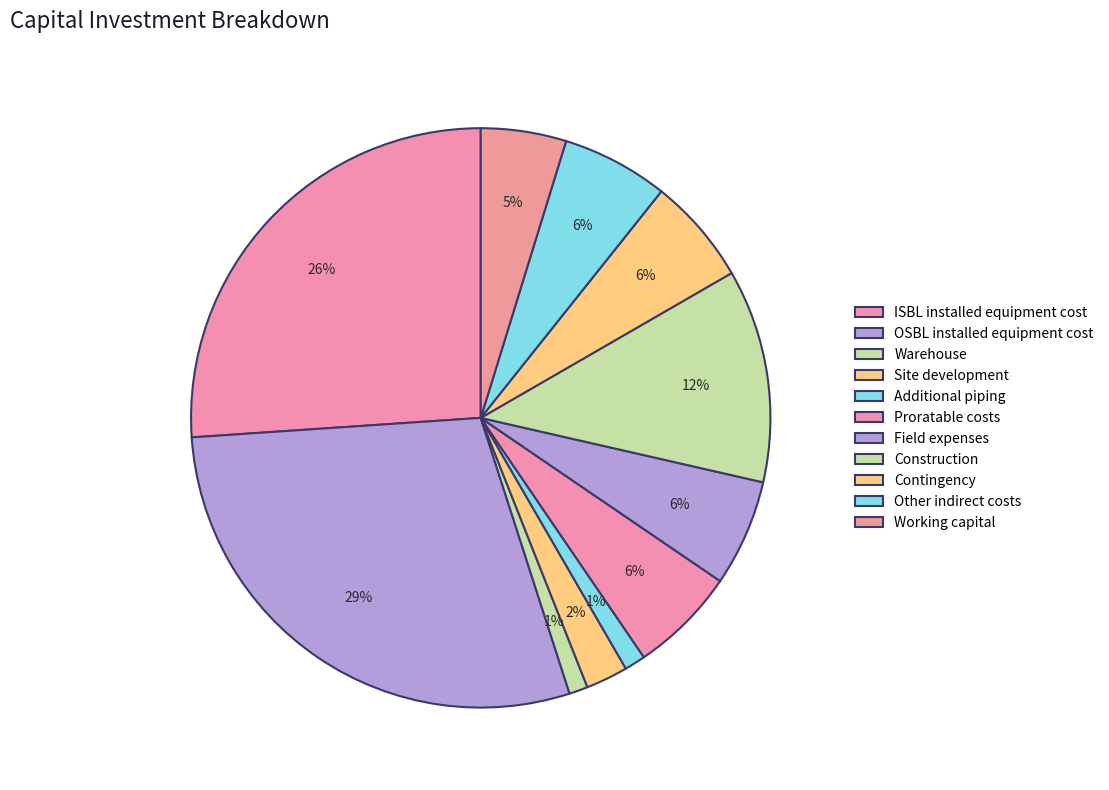

How much of the chart is everything except Warehouse?

99.0%